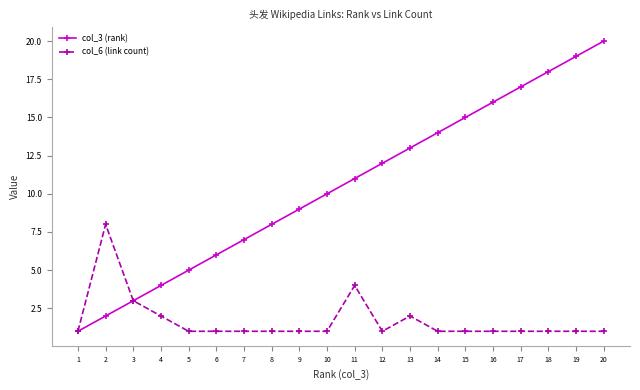

What is the difference between the maximum and minimum values in the col_6 (link count) series?

7